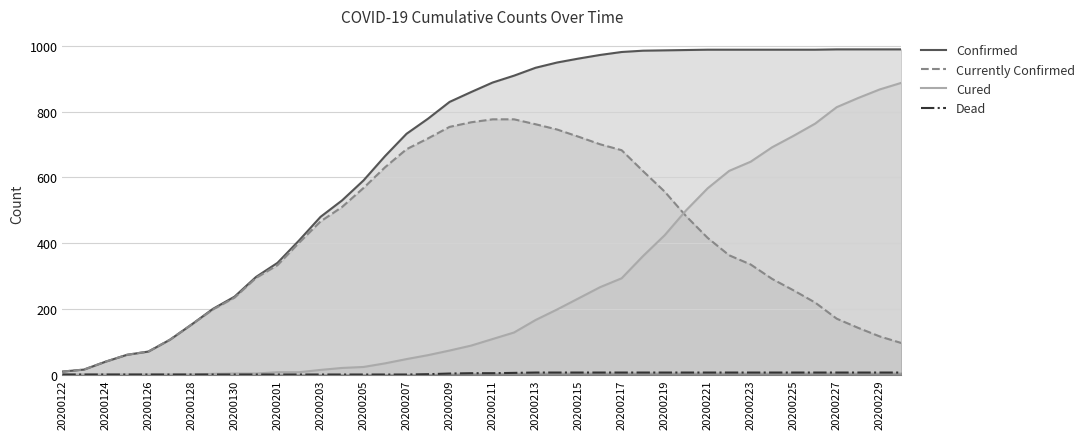

Which has a higher value, 33 or 35?

33